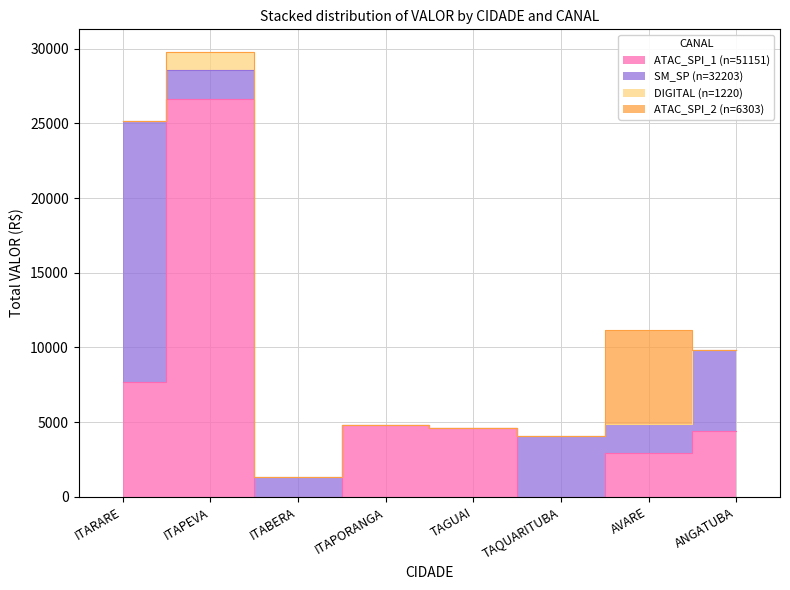

List the series in order of their peak value, highest first.

ATAC_SPI_1, SM_SP, ATAC_SPI_2, DIGITAL